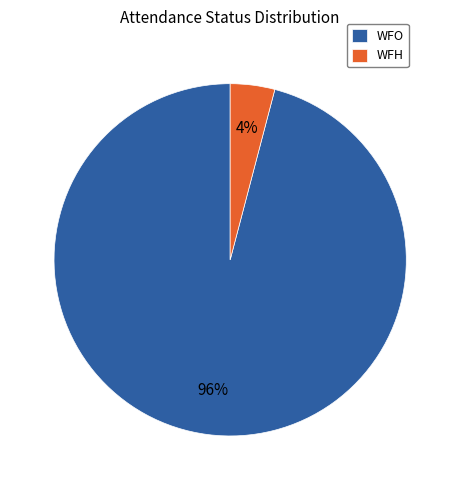

Which has a higher value, WFH or WFO?

WFO